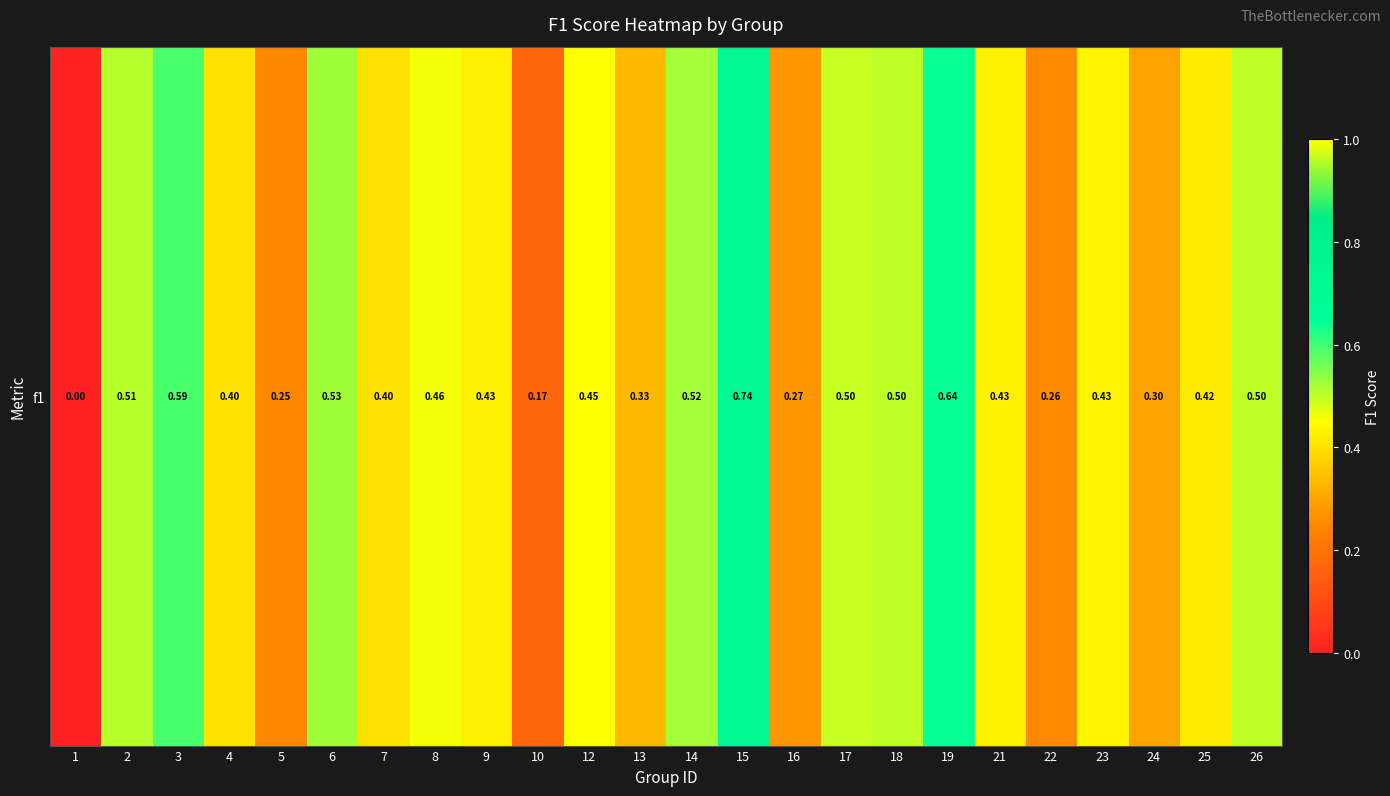

Reading right to left, what are all the values shown in this chart?

0.5	0.4	0.3	0.4	0.3	0.4	0.6	0.5	0.5	0.3	0.7	0.5	0.3	0.5	0.2	0.4	0.5	0.4	0.5	0.2	0.4	0.6	0.5	0.0